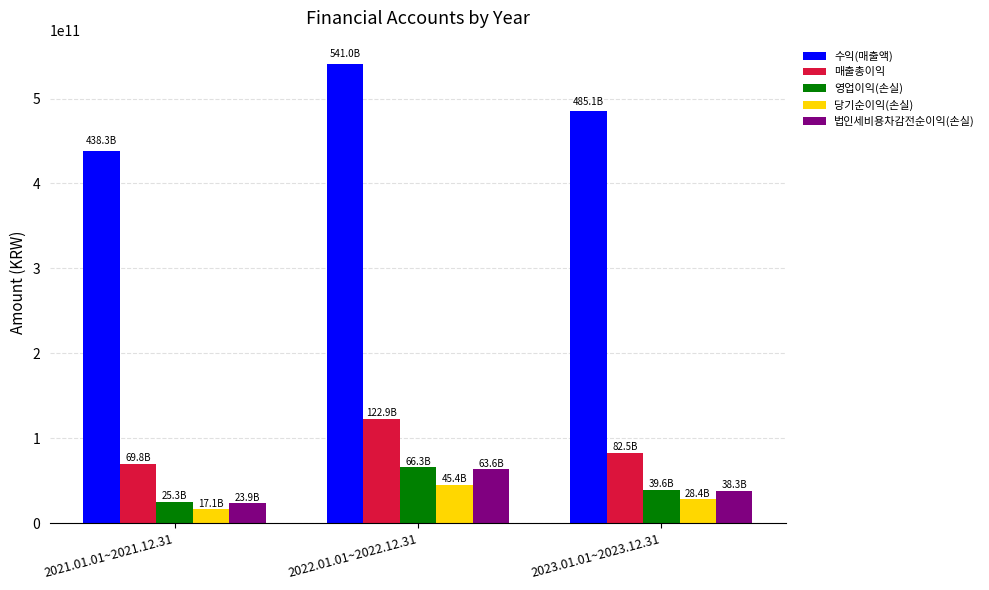

Is the value of 법인세비용차감전순이익(손실) at 2021.01.01~2021.12.31 greater than the value of 당기순이익(손실) at 2022.01.01~2022.12.31?

No